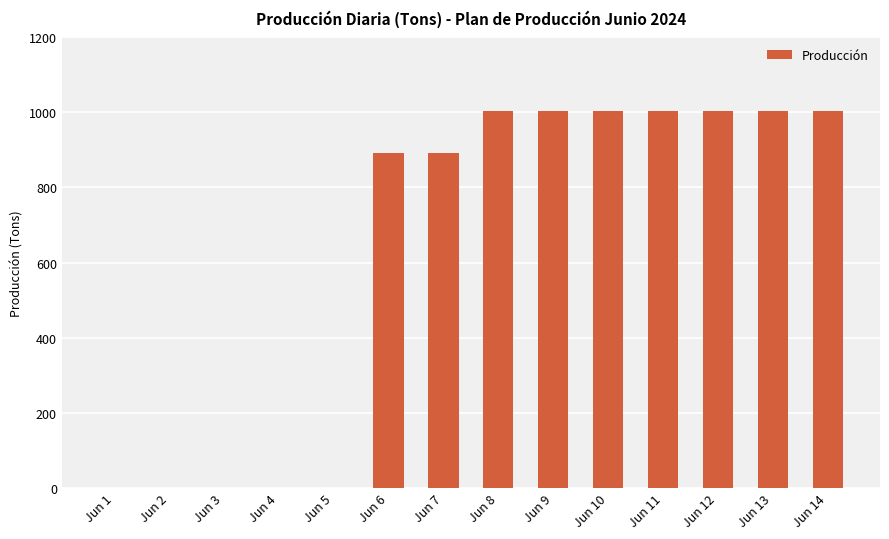

What is the sum of all values?

8816.4